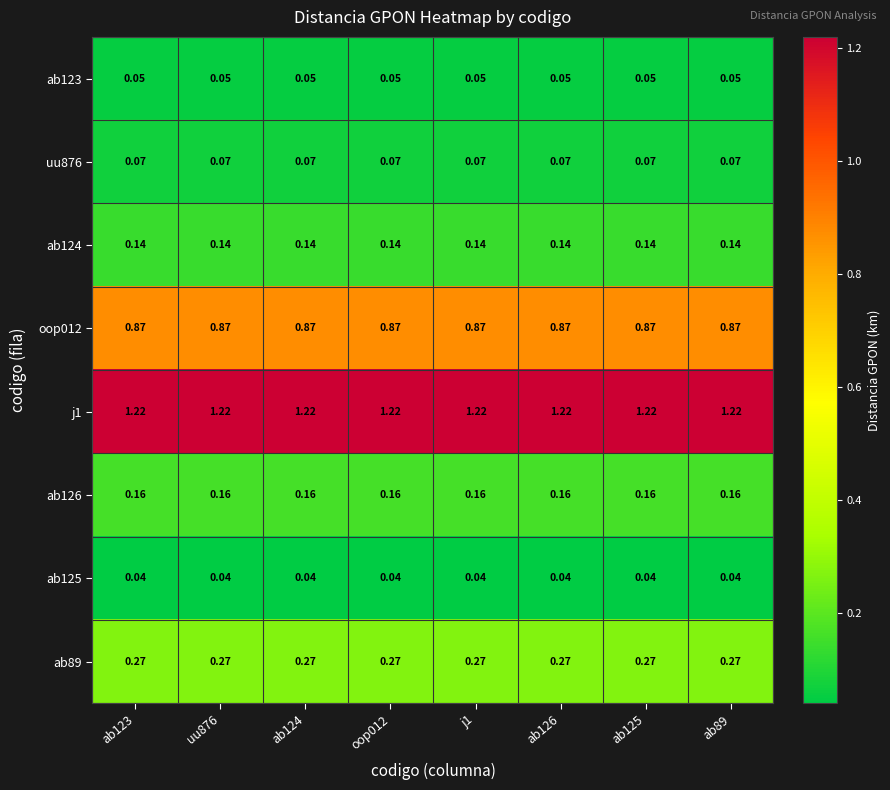

Is the value of ab89 at oop012 greater than the value of ab124 at uu876?

Yes